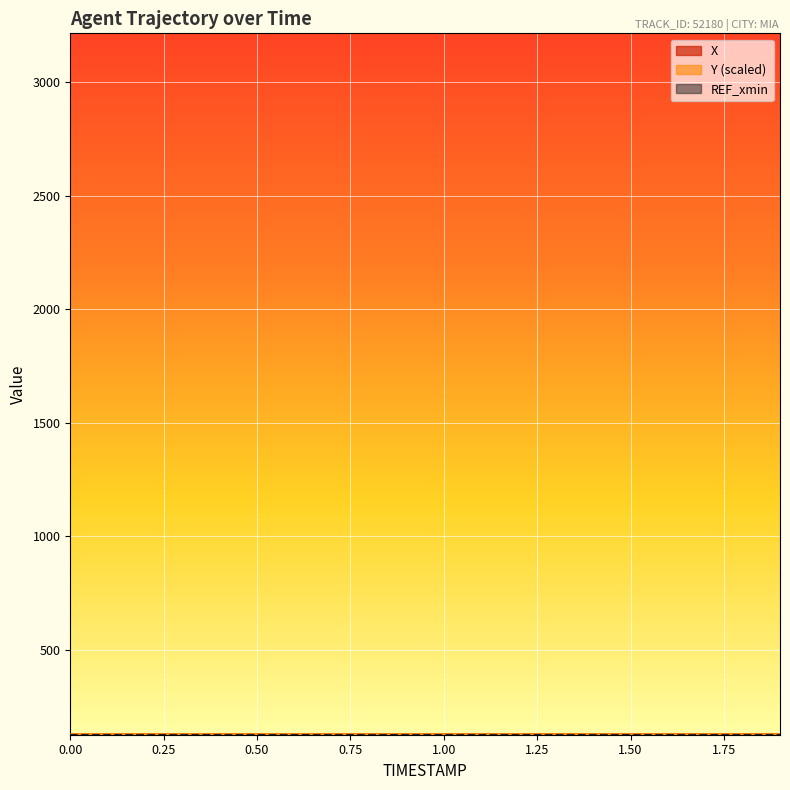

Which series has the largest total across all categories?

X